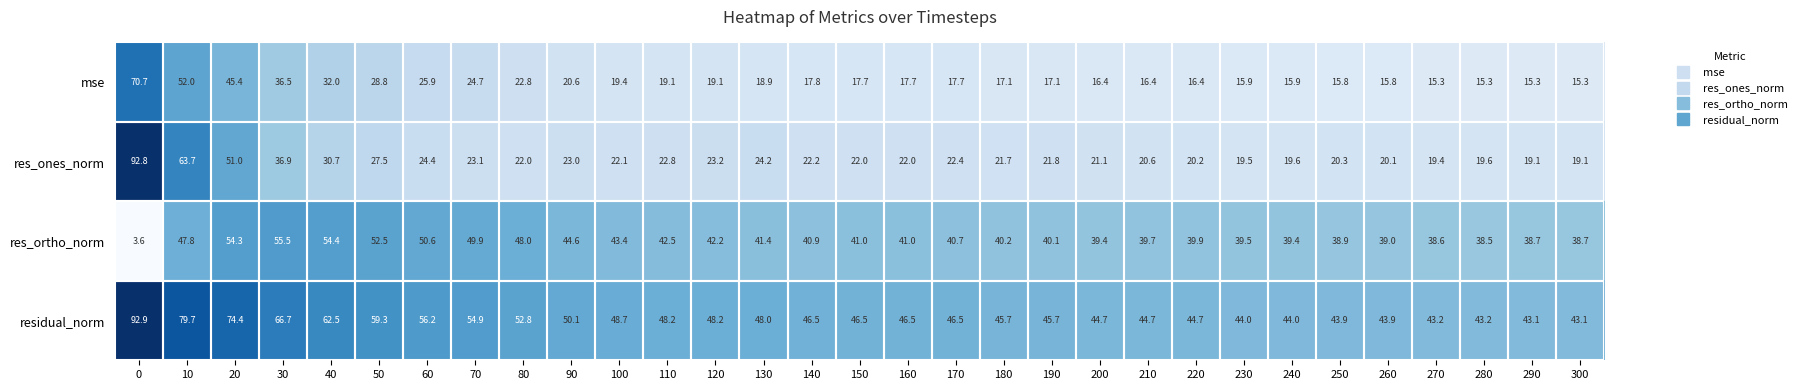

Which series changed the most between 0 and 300?

res_ones_norm